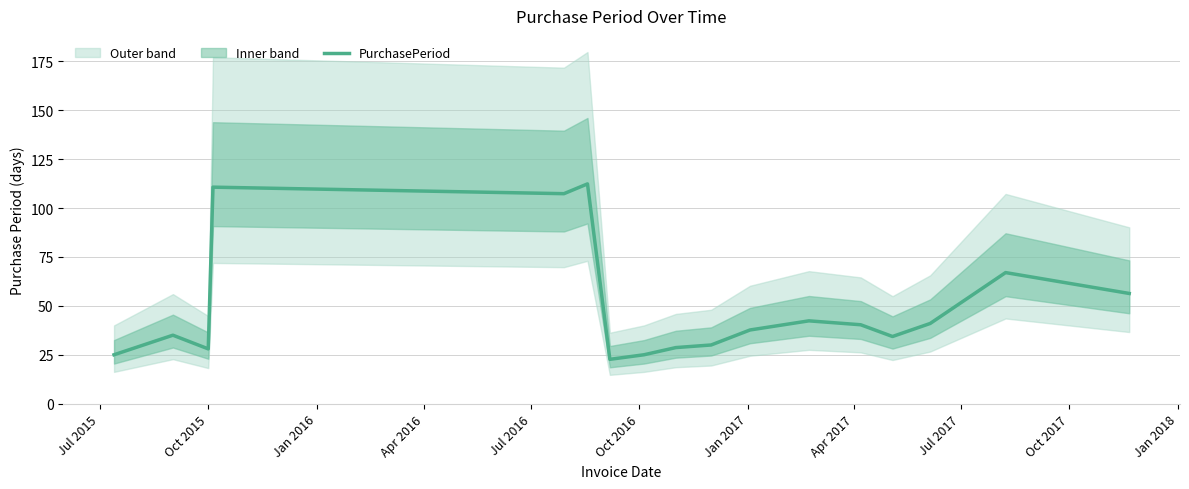

What is the maximum value for PurchasePeriod?

112.3